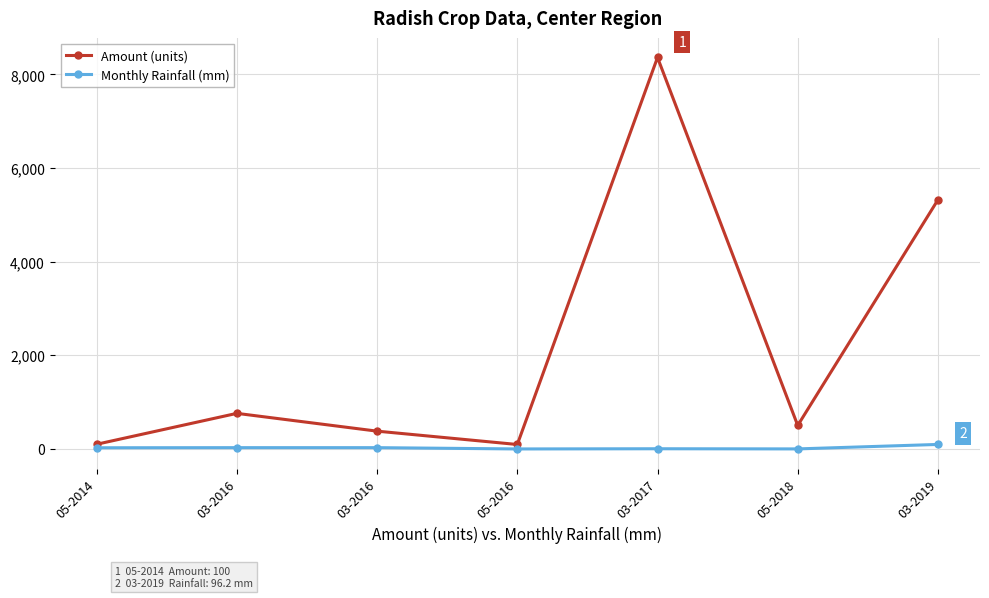

Which series has the largest range (max minus min)?

Amount (units)